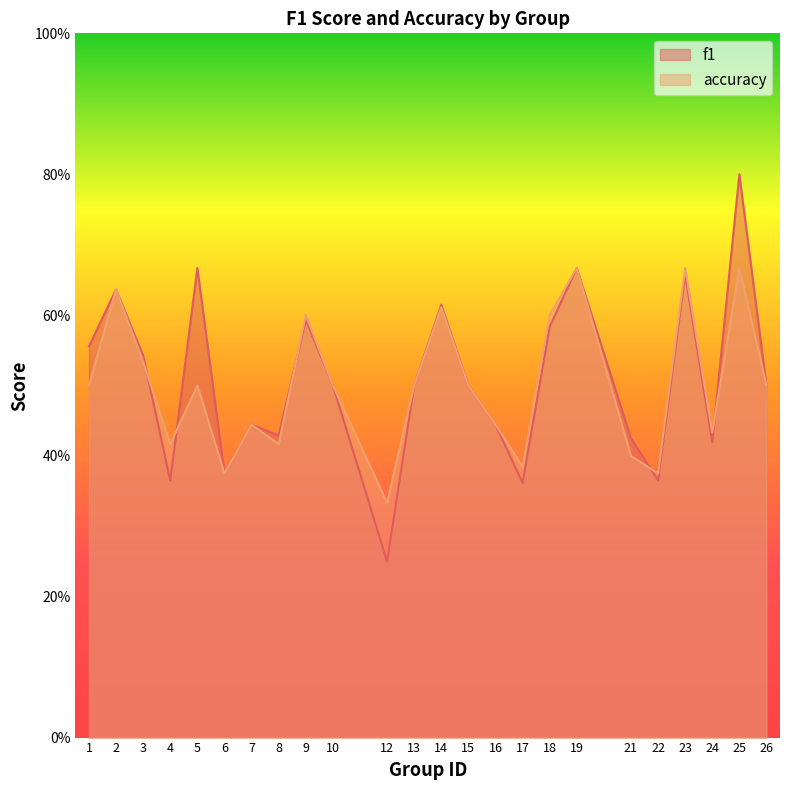

At how many categories does at least one series exceed 0?

24